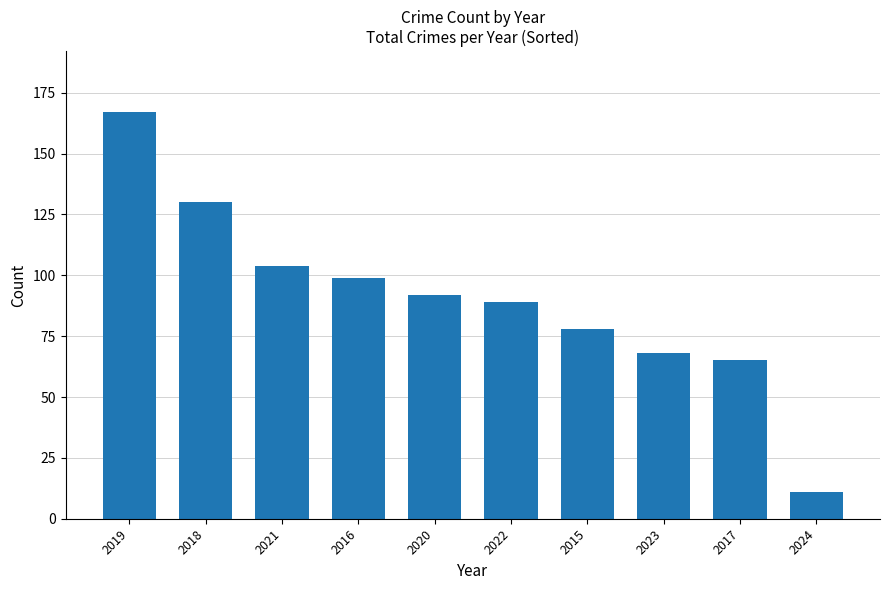

List the labels in order of value, largest first.

2019, 2018, 2021, 2016, 2020, 2022, 2015, 2023, 2017, 2024